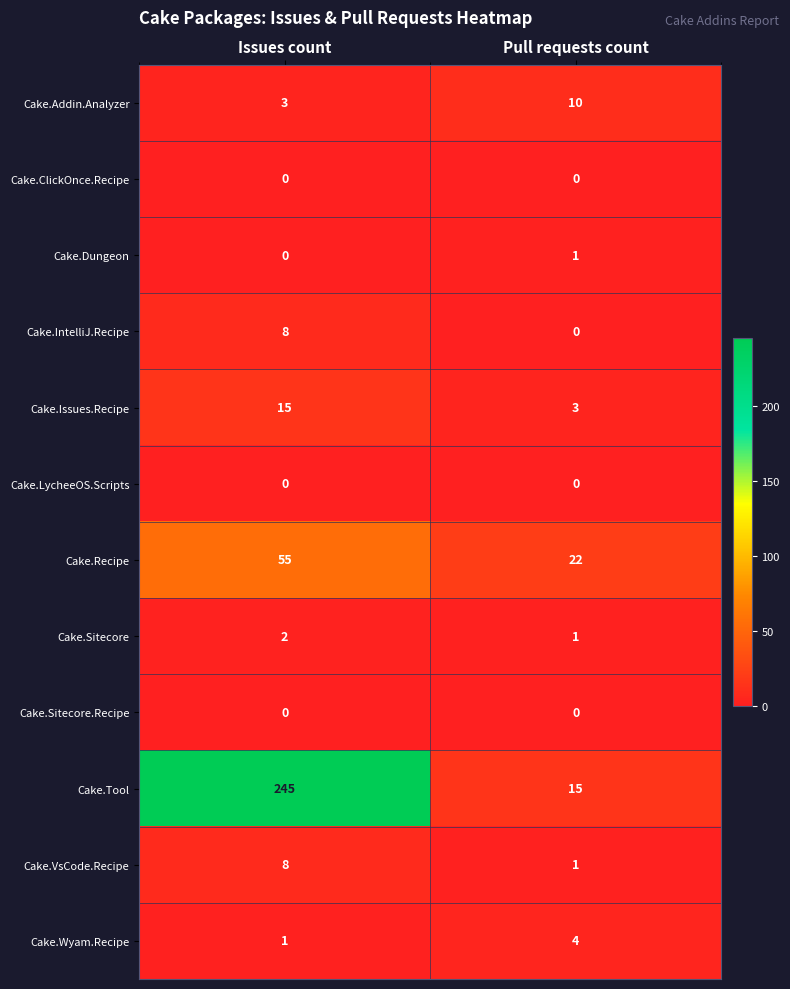

List the labels in order of Cake.IntelliJ.Recipe value, smallest first.

Pull requests count, Issues count